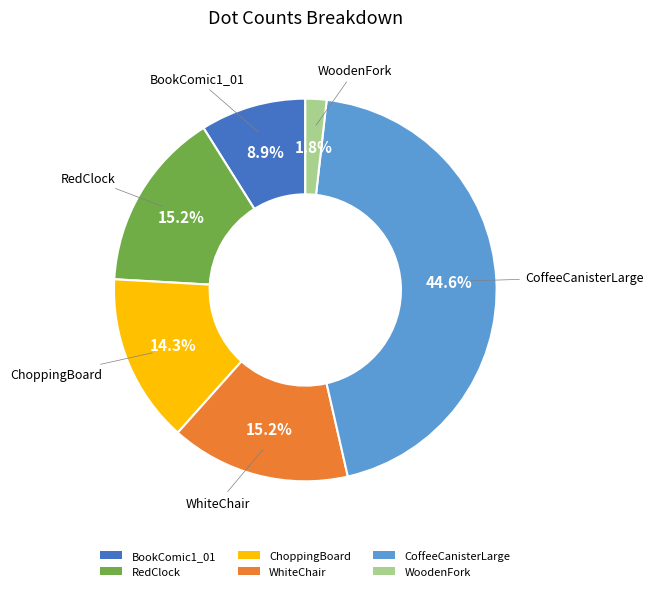

Does BookComic1_01 account for over 50% of the chart?

No